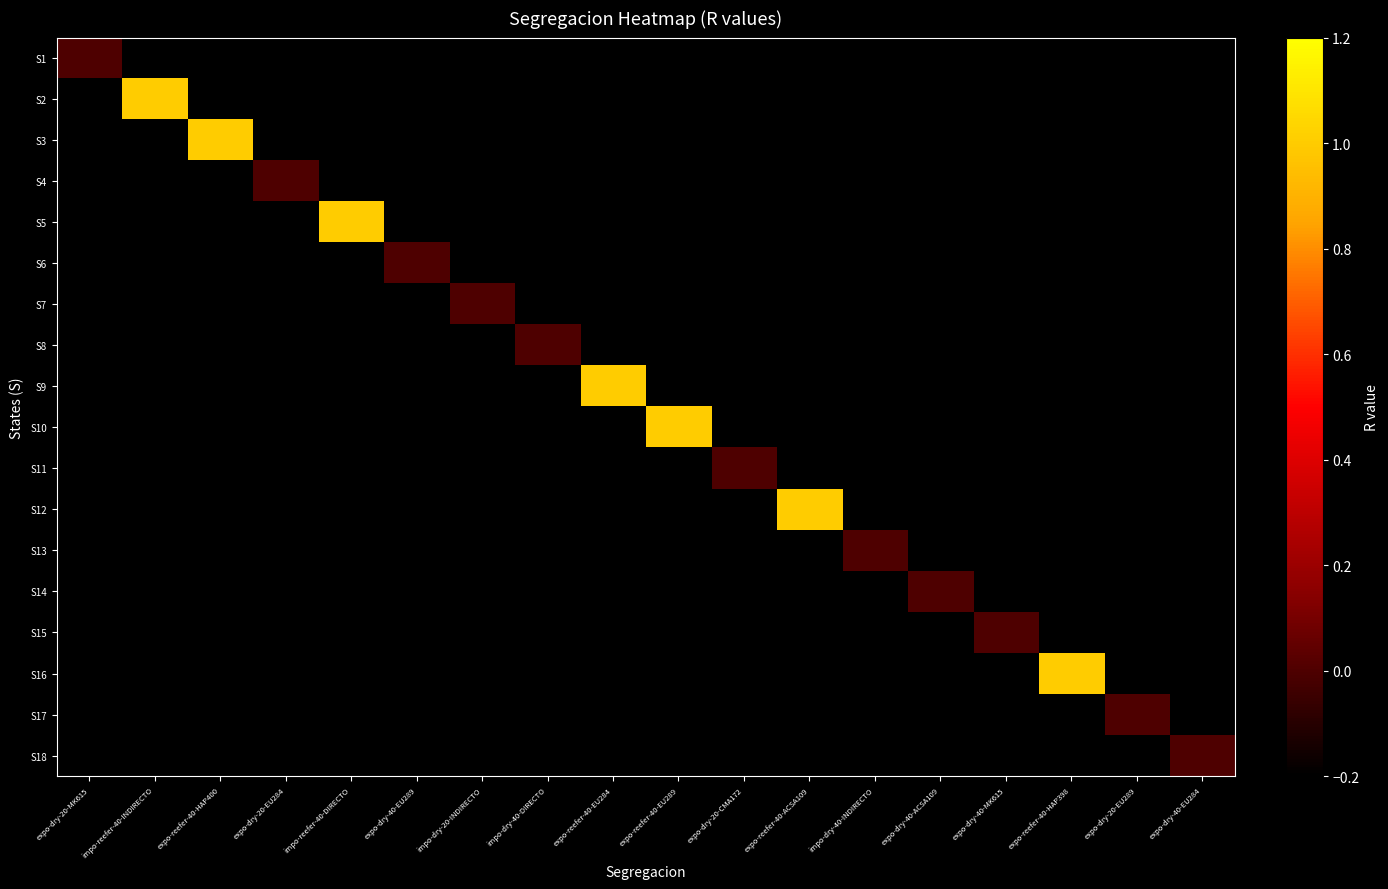

How many distinct data groups are displayed?

18